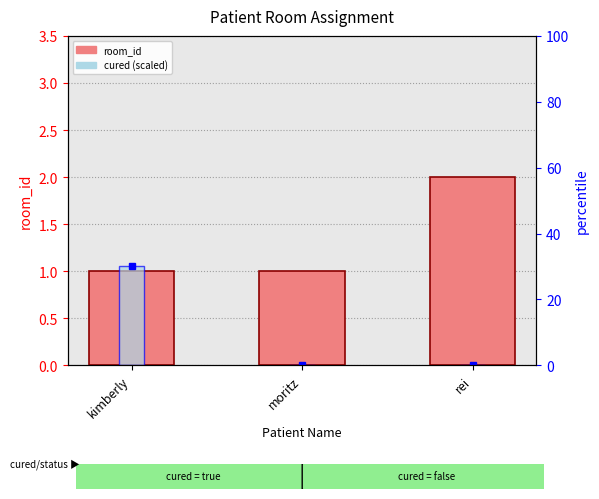

What is the maximum value shown in the chart?

30